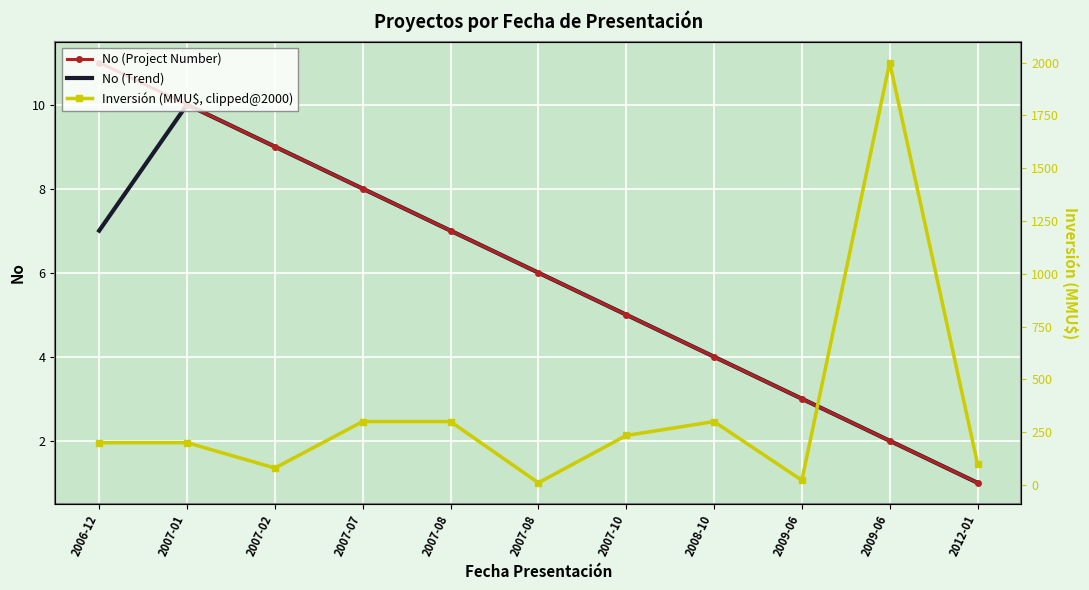

What is the label of the 8th point from the left?

2008-10